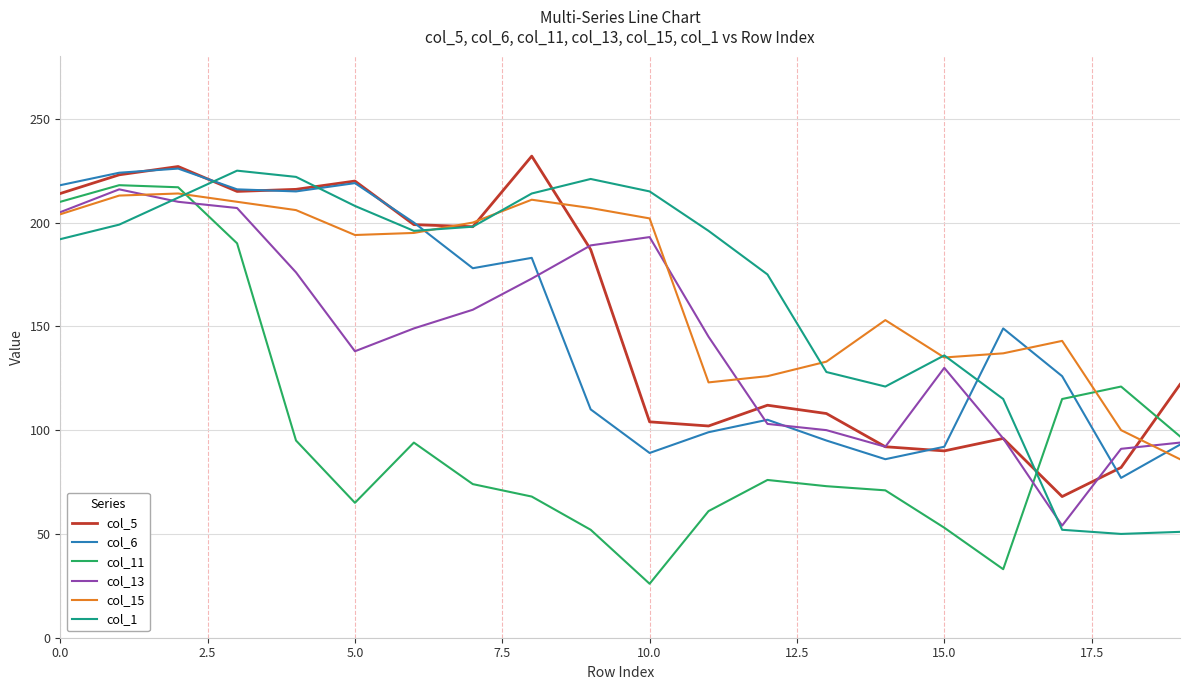

Which series ends up on top after the final intersection of col_11 and col_15?

col_11